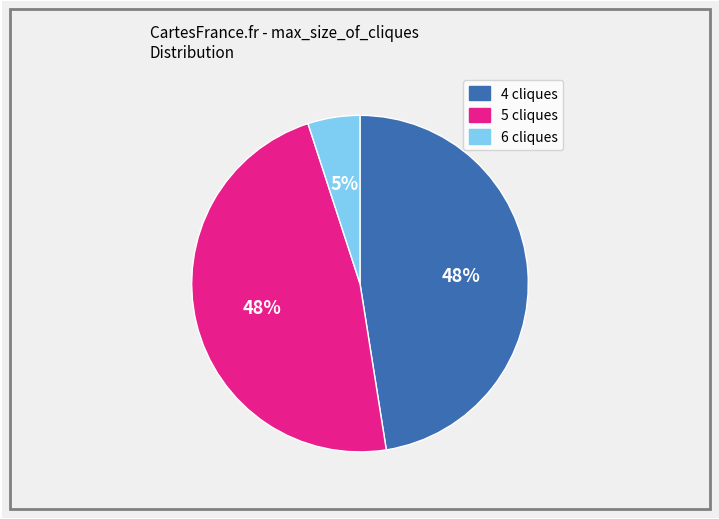

To the nearest percent, what portion does 6 represent?

5%